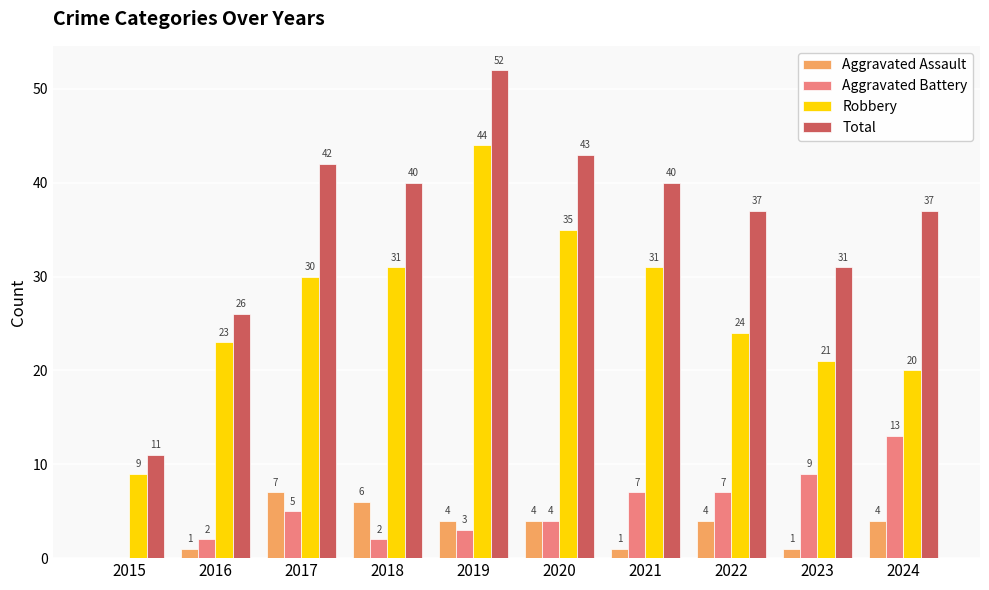

At which category is the sum across all series the highest?

2019